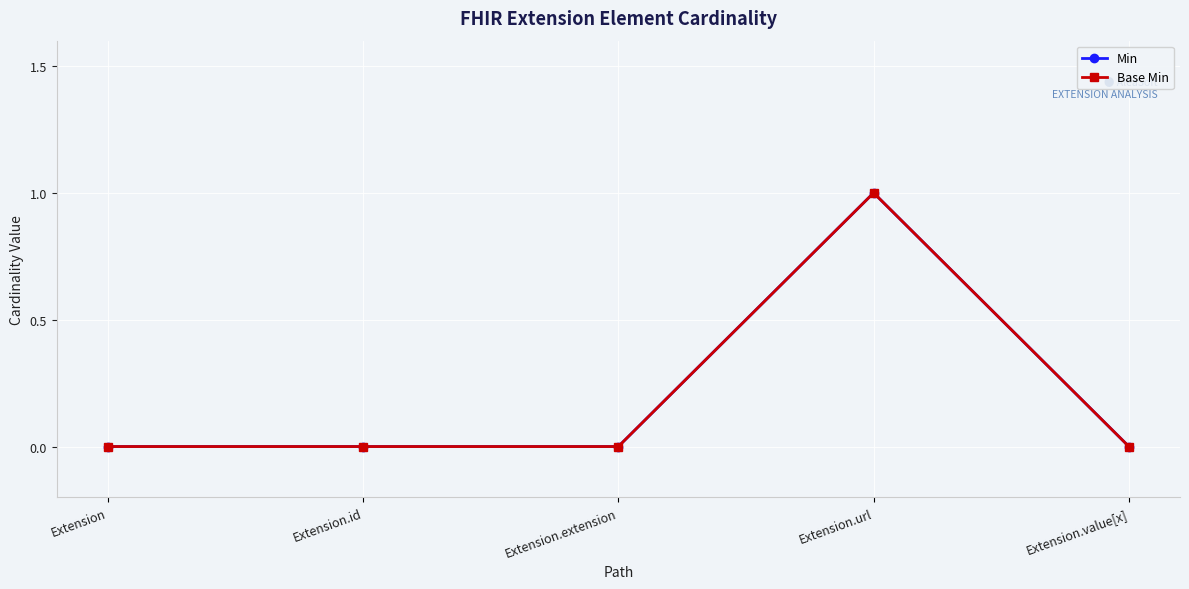

Where is Base Min nearest to the value 0?

Extension